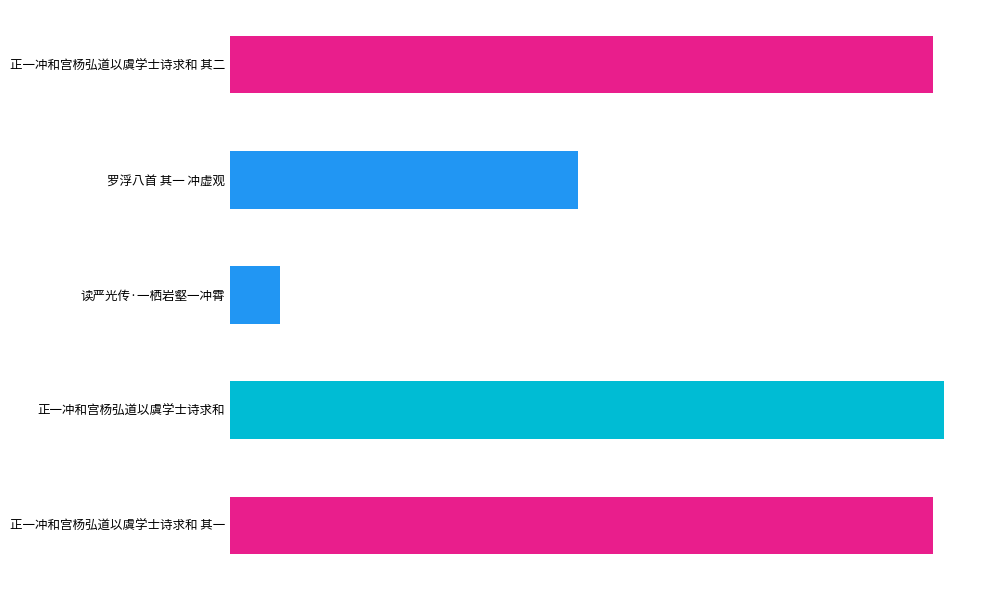

Reading right to left, transcribe all the data shown in this chart.

1216942	1236091	86763	601845	1216943